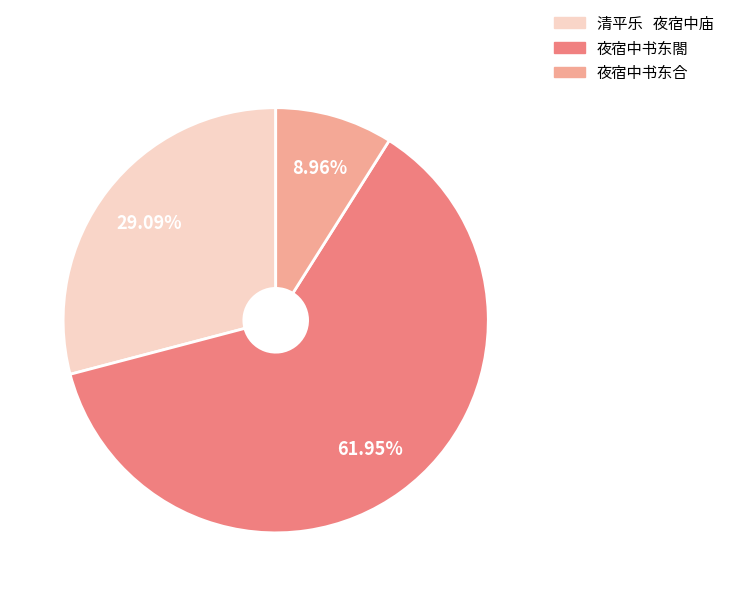

To the nearest percent, what portion does 夜宿中书东合 represent?

9%